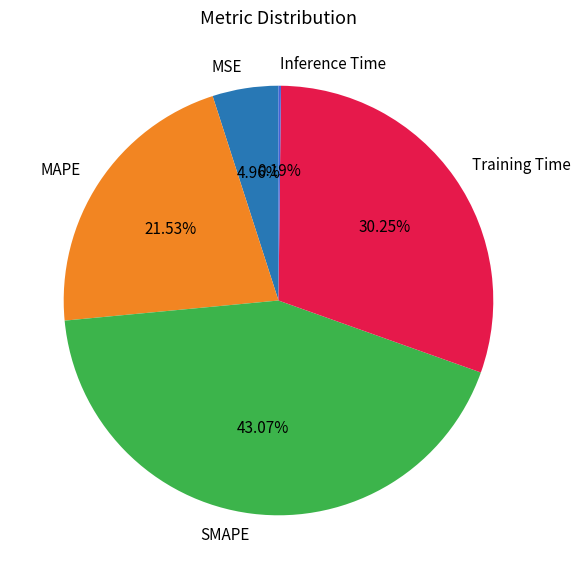

How much of the chart is everything except SMAPE?

56.9%